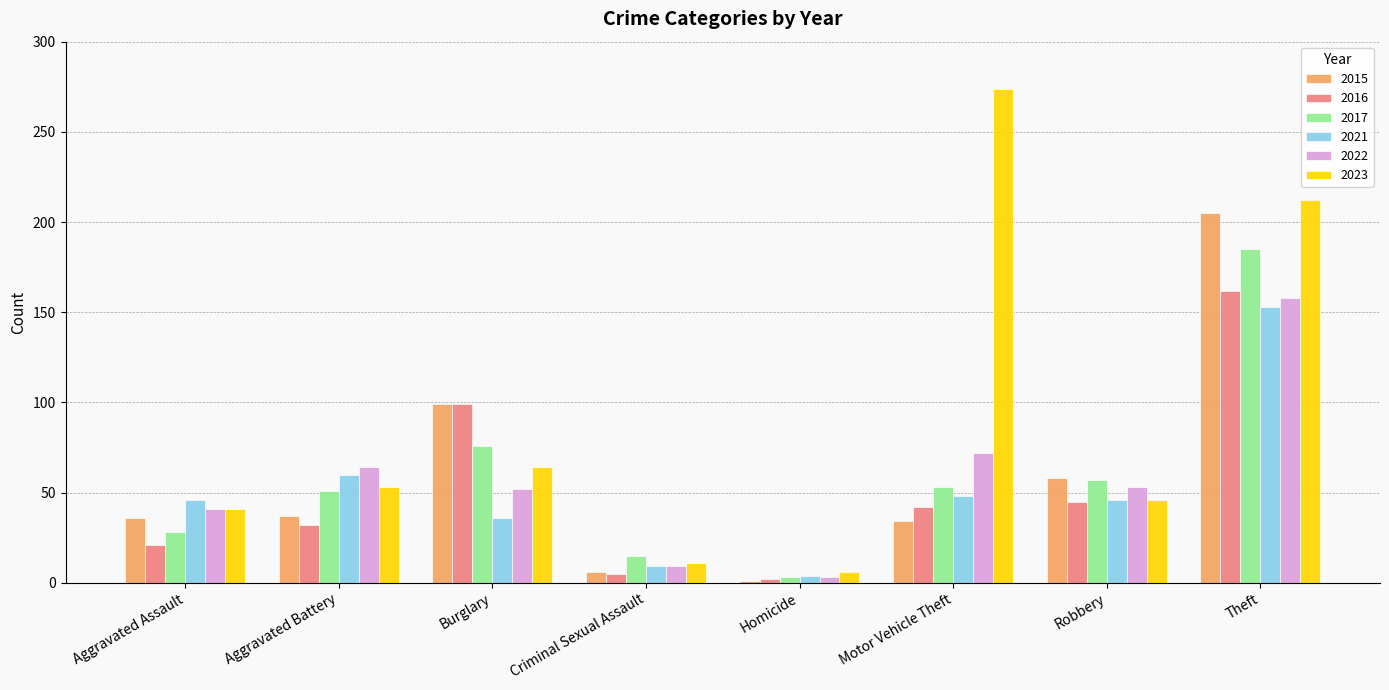

At which label does 2021 reach its minimum?

Homicide